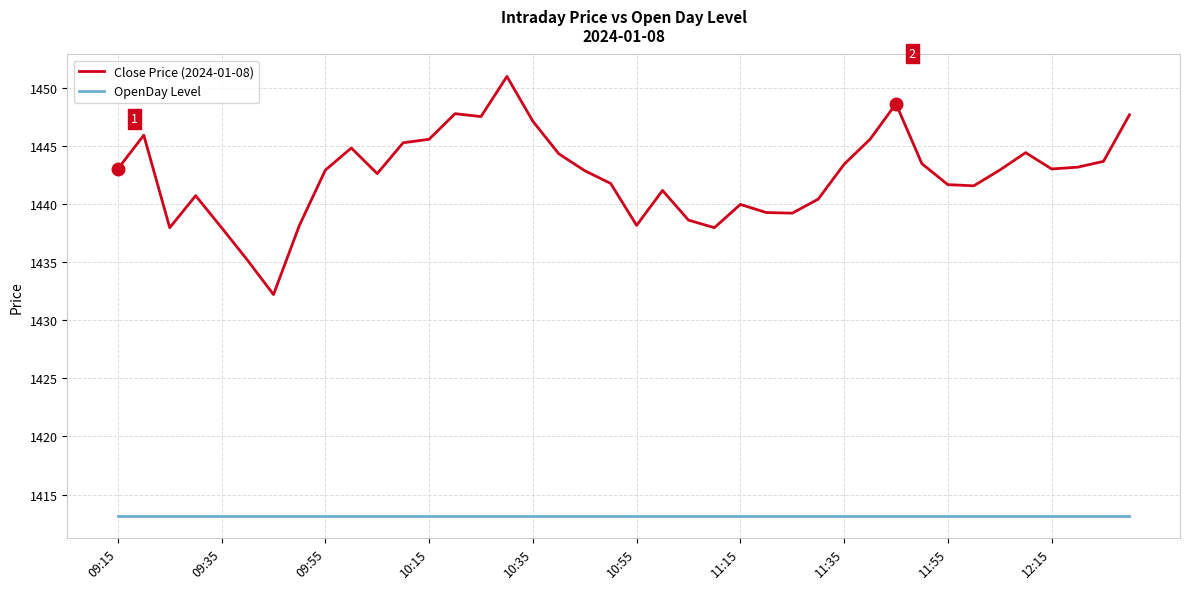

What is the smallest value displayed?

1413.2